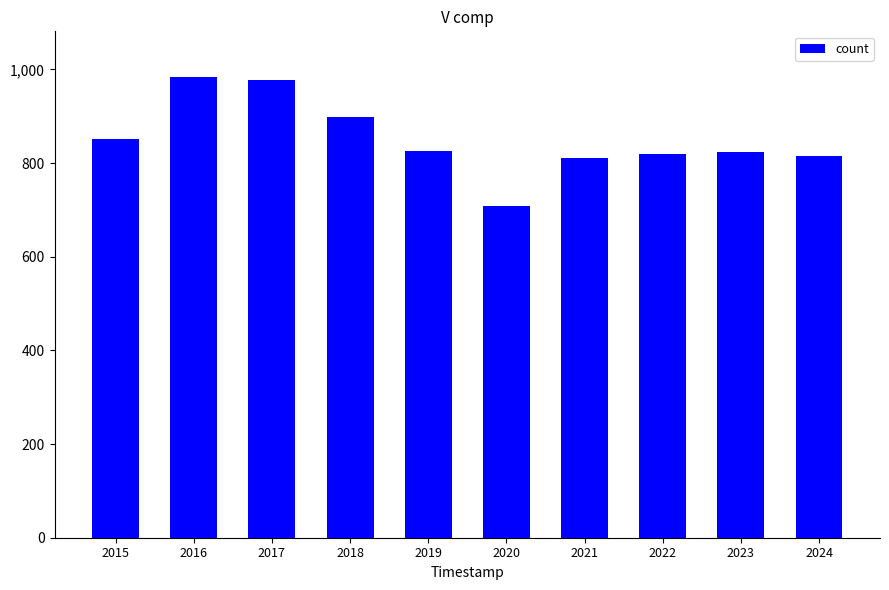

What is the sum of all values?

8514